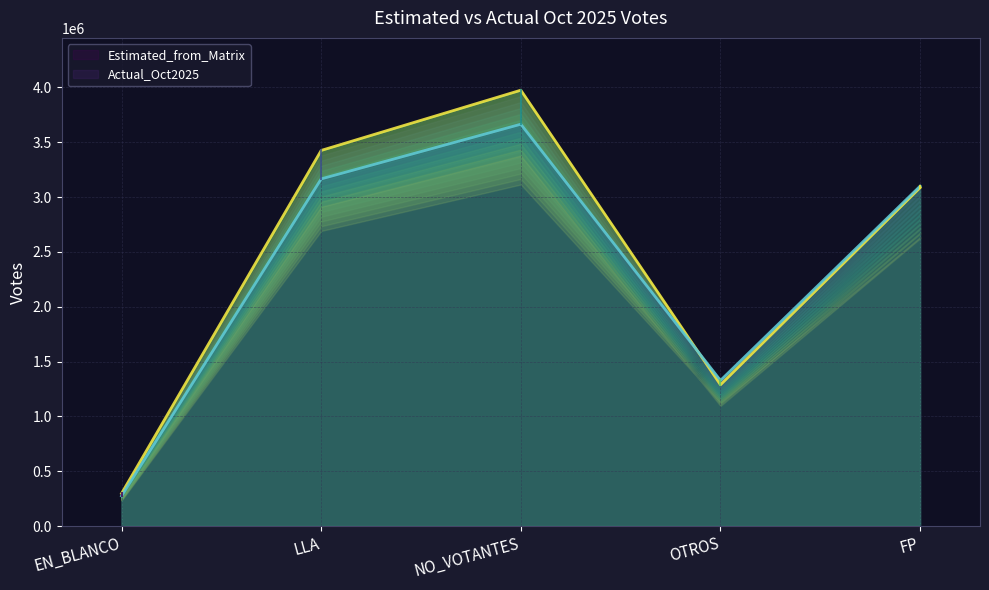

What is the value of the Actual (line) point at the 5th from the left?

3099976